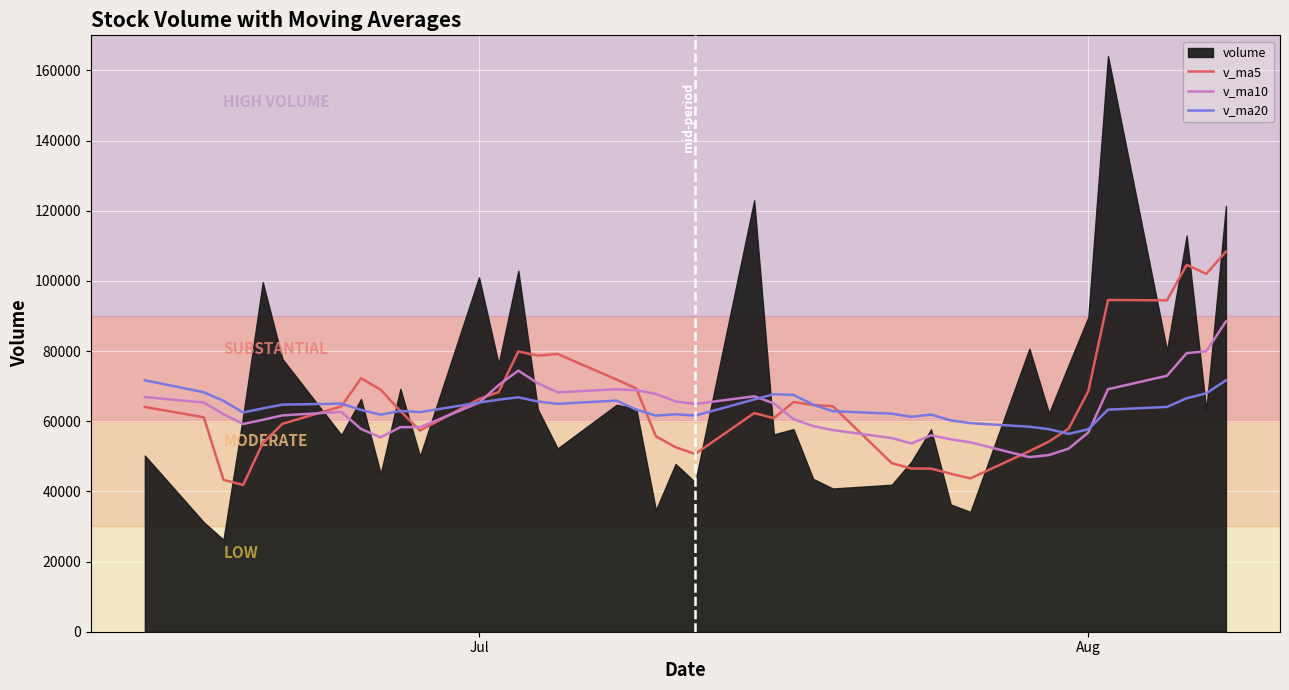

What is the minimum value for v_ma20?

56392.8